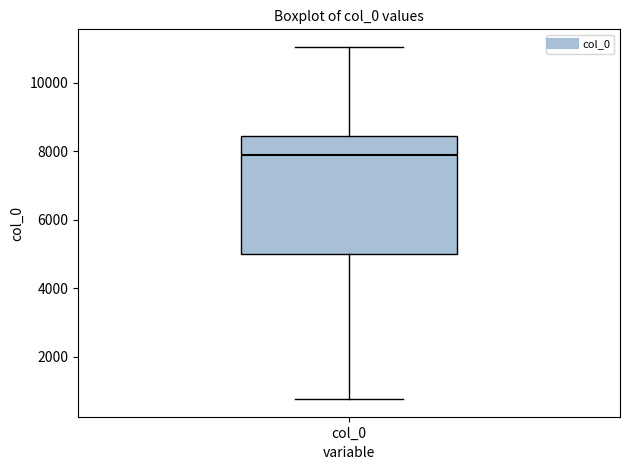

Where is the upper edge of the box for col_0 on the y-axis? The values are not printed on the chart, so give them approximately, as read against the axis.

8400